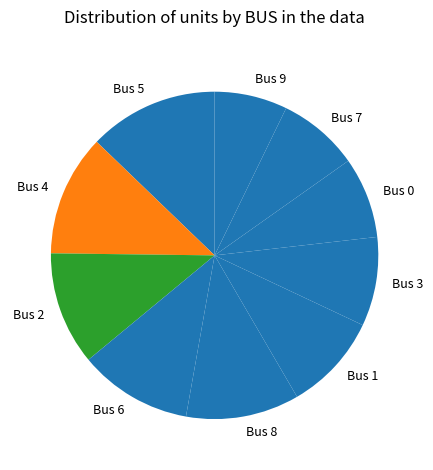

Do Bus 5 and Bus 1 together represent more than half of the pie?

No